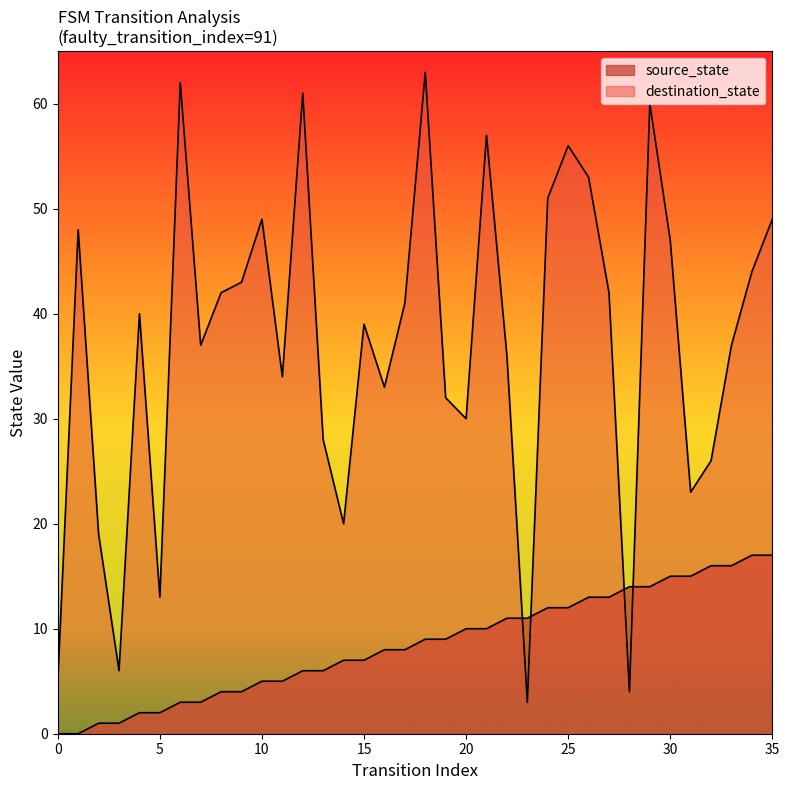

Is it true that source_state equals 13 at 26?

True